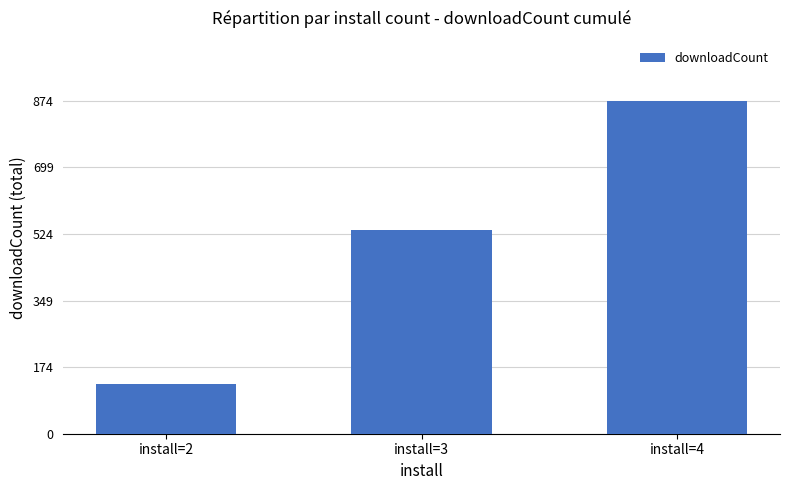

List the labels in order of value, smallest first.

install=2, install=3, install=4